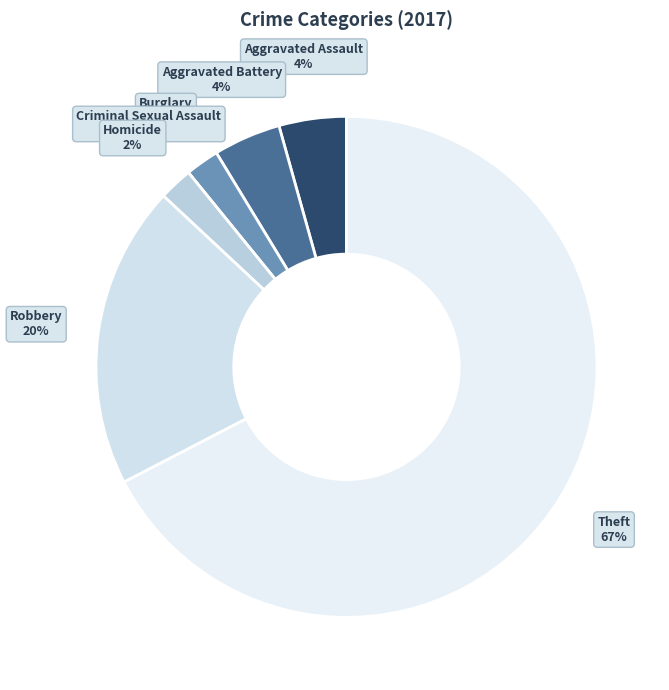

To the nearest percent, what percentage of the pie is Robbery?

20%